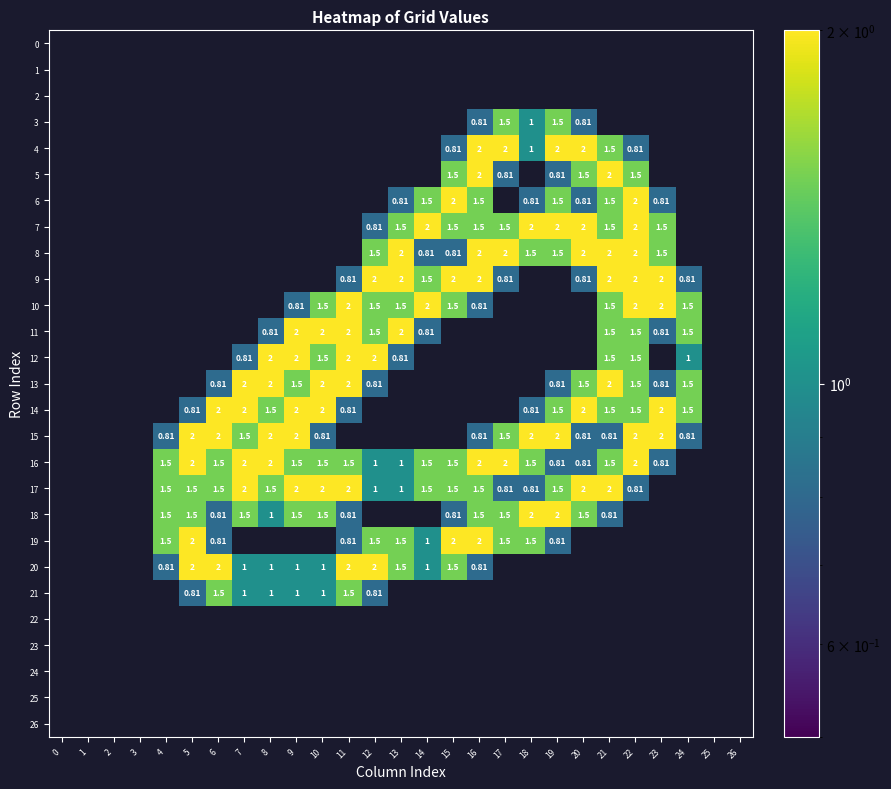

Where is 17 nearest to the value 1?

12